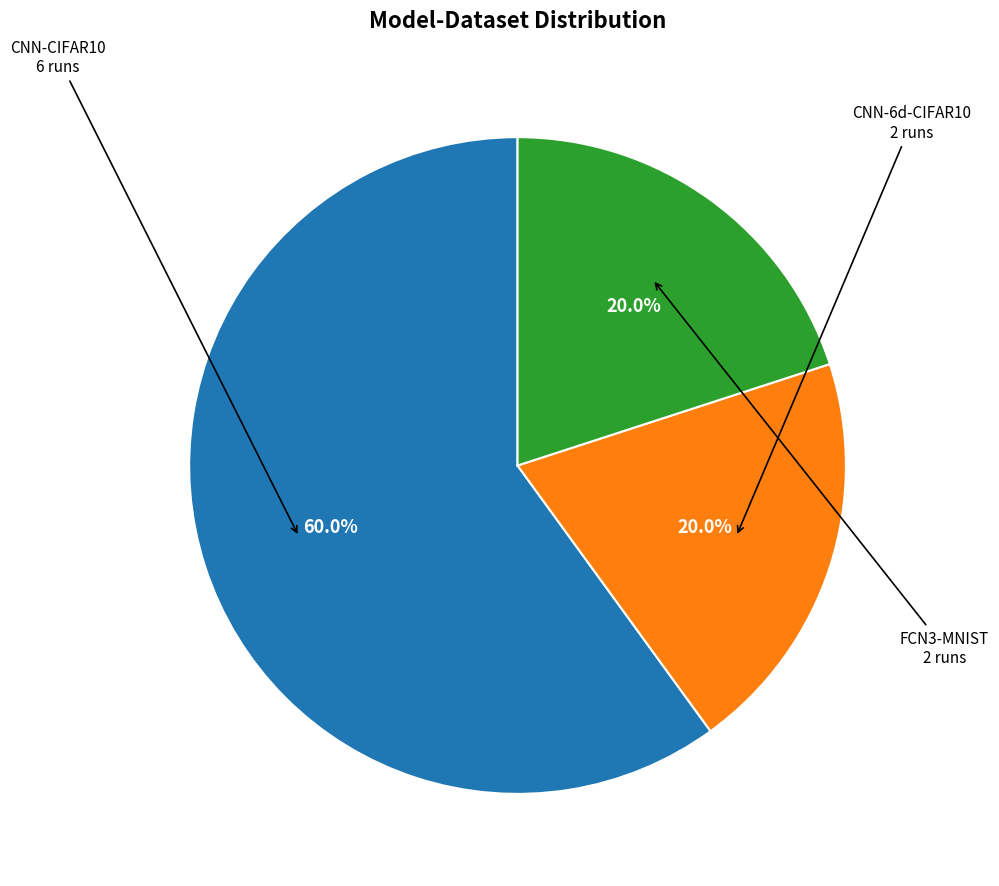

Does any single category account for the majority?

Yes